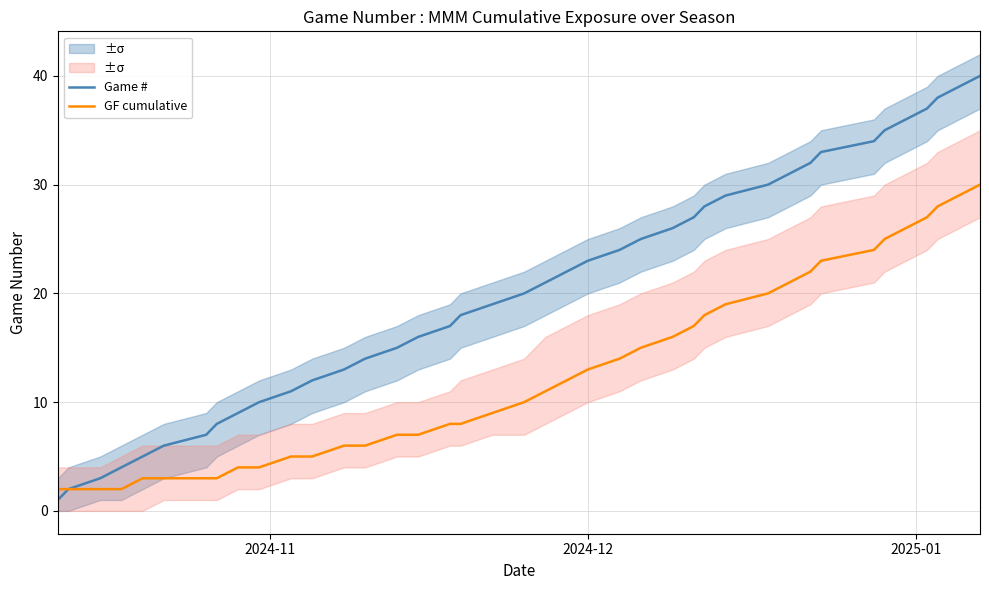

True or false: GF cumulative and Game # intersect in this chart.

False